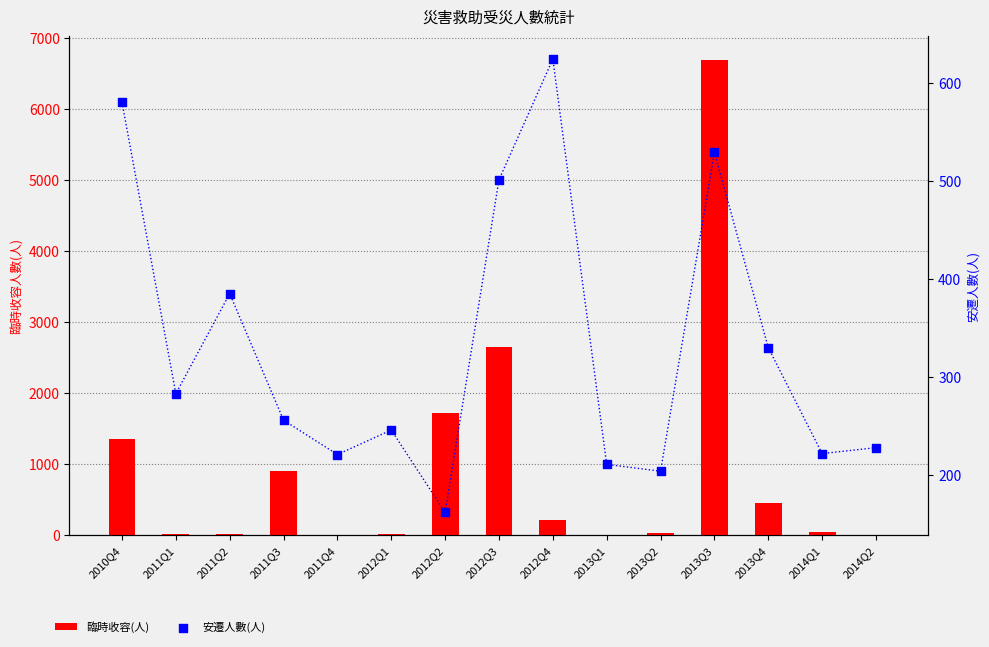

At how many categories does at least one series exceed 2331?

2